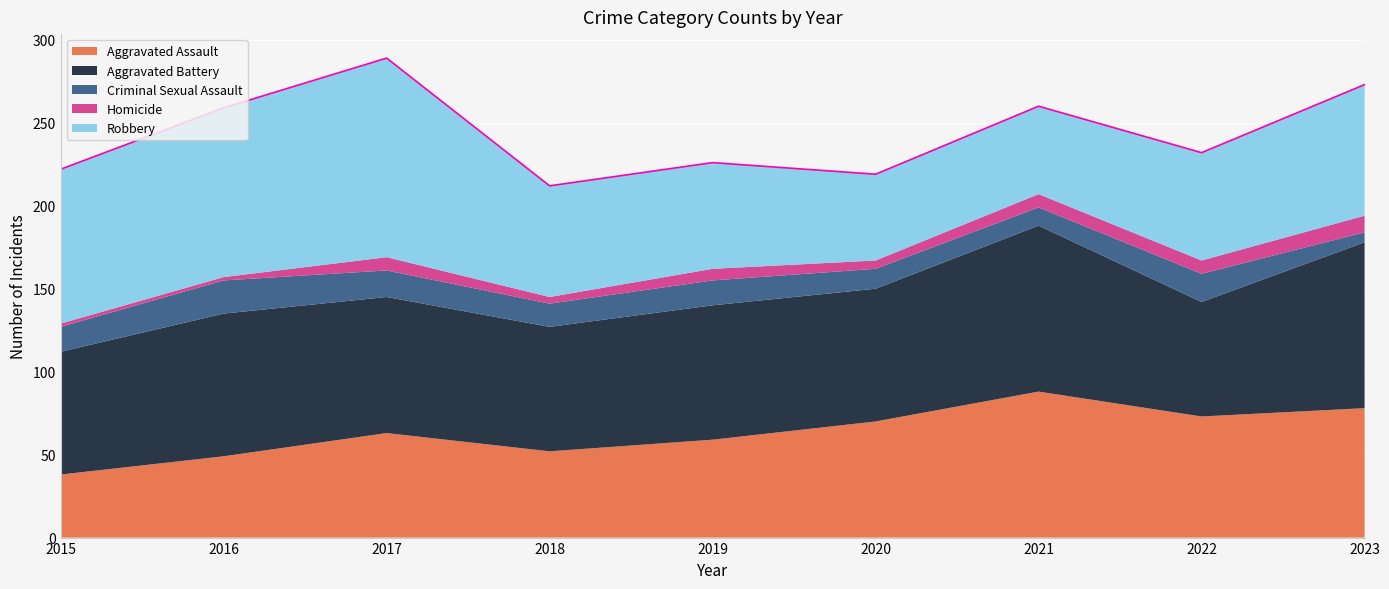

True or false: Criminal Sexual Assault and Robbery intersect in this chart.

False